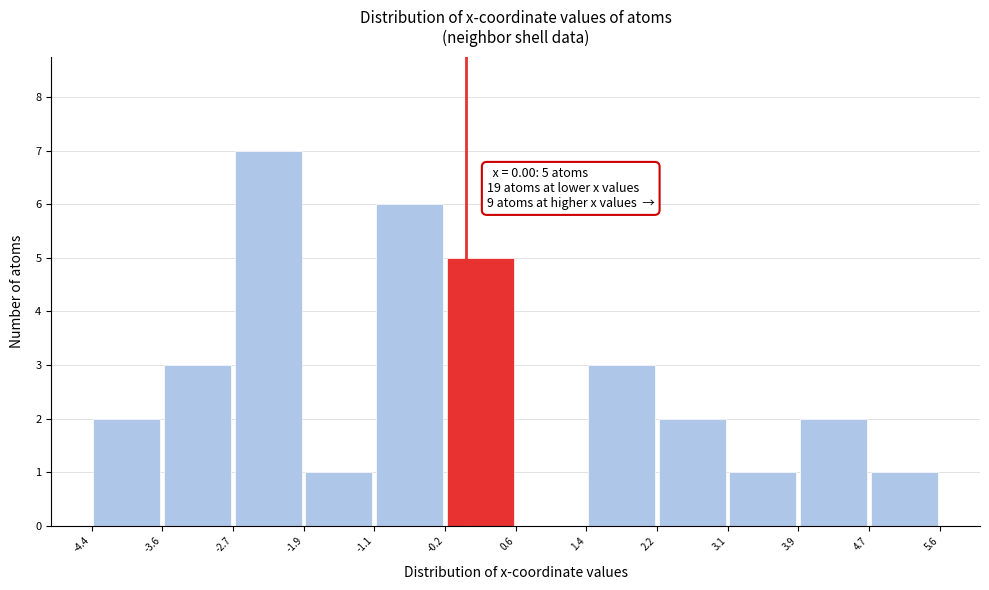

Which range on the x-axis has the tallest bar?

-2.7 to -1.9